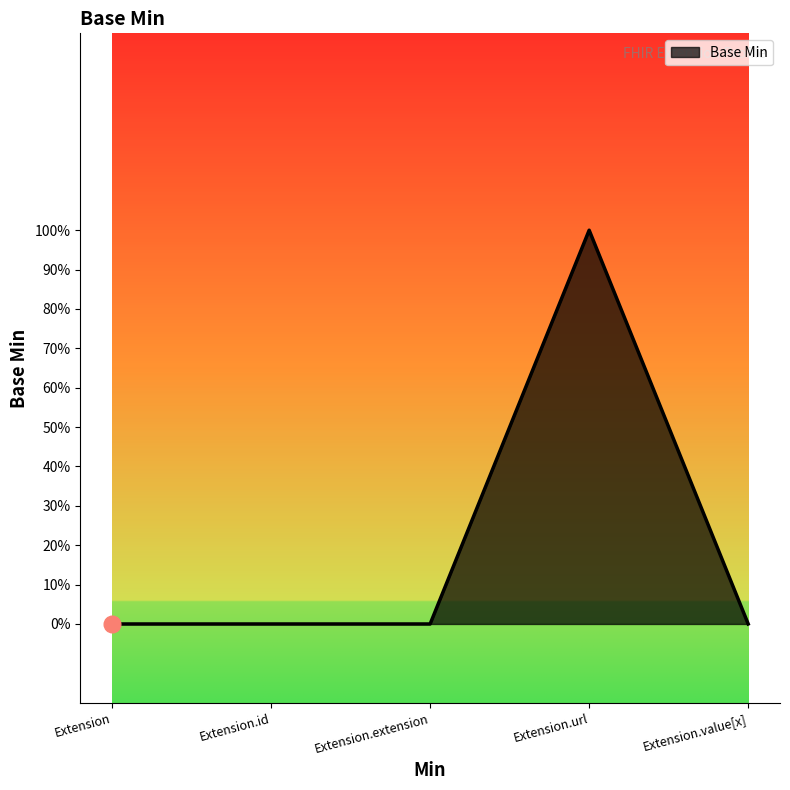

Reading left to right, transcribe all the data shown in this chart.

Extension=0	Extension.id=0	Extension.extension=0	Extension.url=1	Extension.value[x]=0